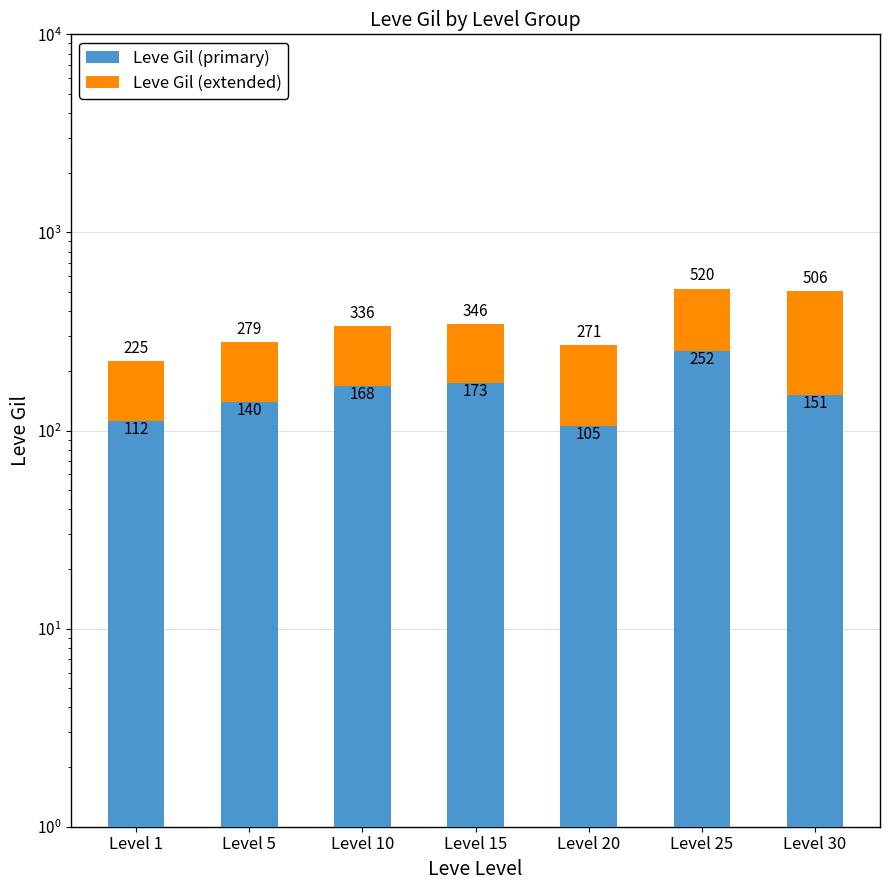

Which series changed the most between Level 10 and Level 30?

Leve Gil (extended)